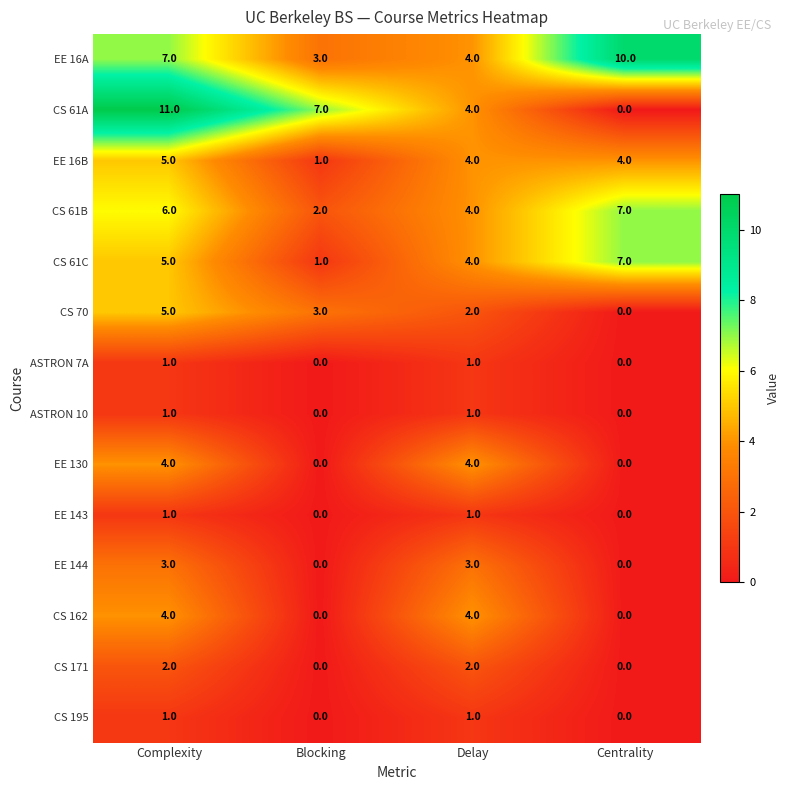

The value of CS 61B at Centrality is 5. True or false?

False